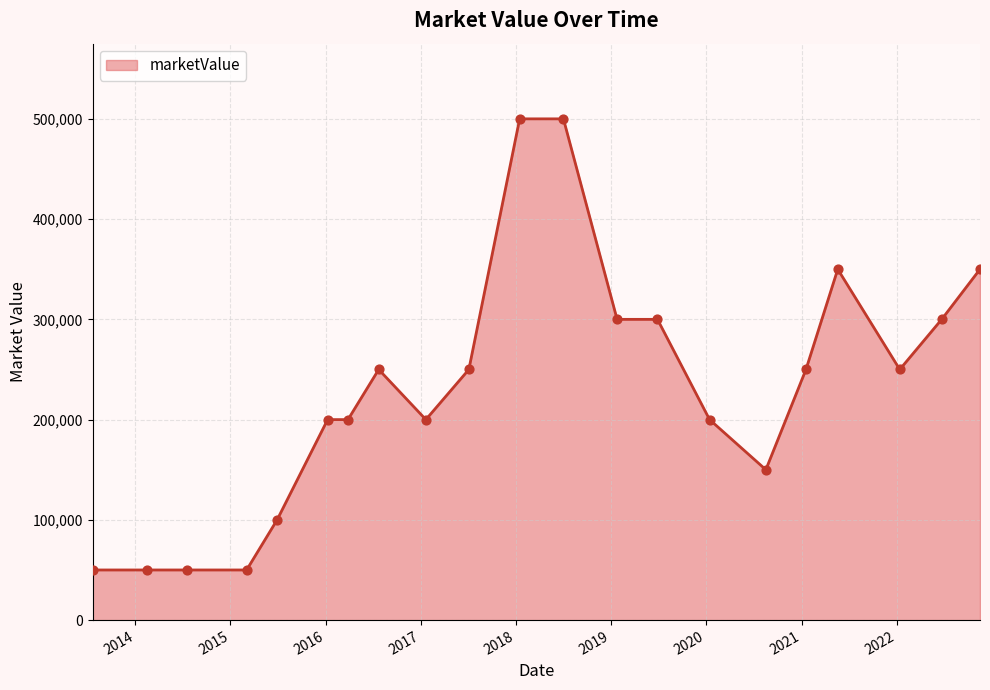

What is the greatest value displayed?

500000